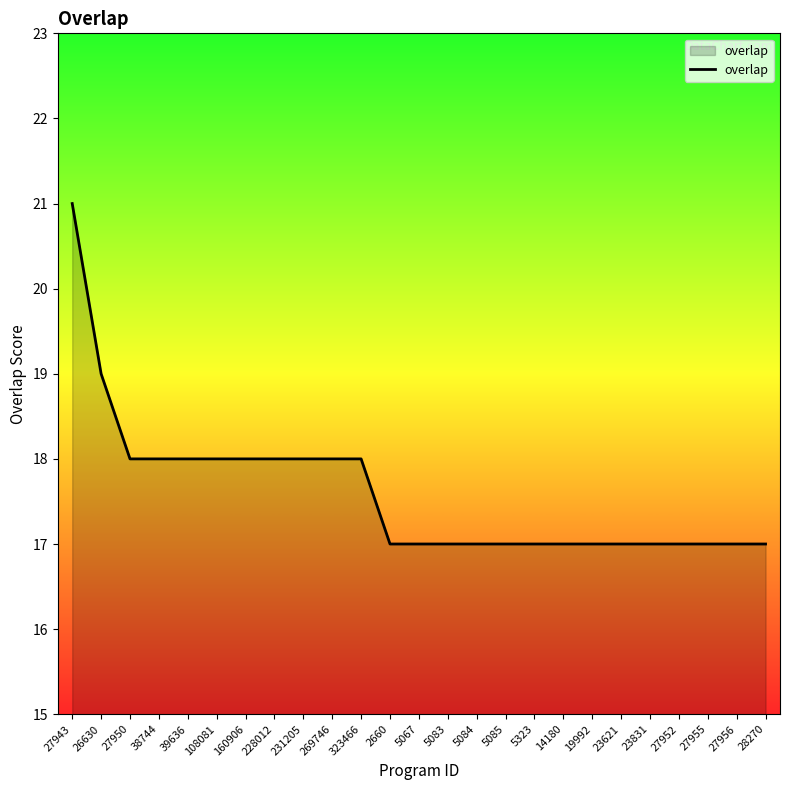

The chart shows a value of 19 at 26630. True or false?

True